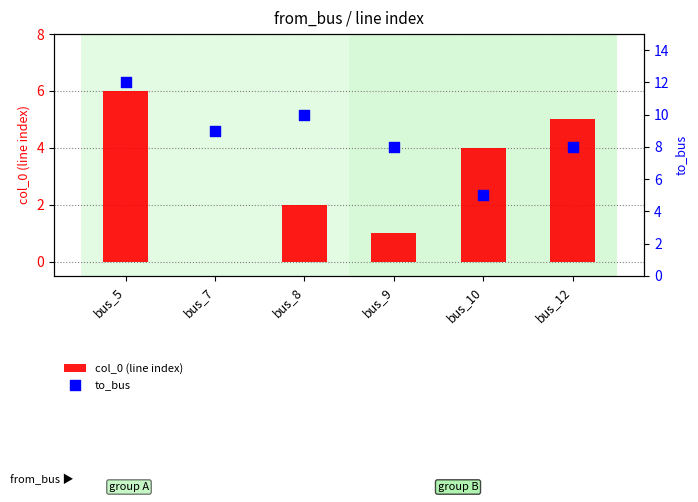

At how many categories does at least one series exceed 11?

1